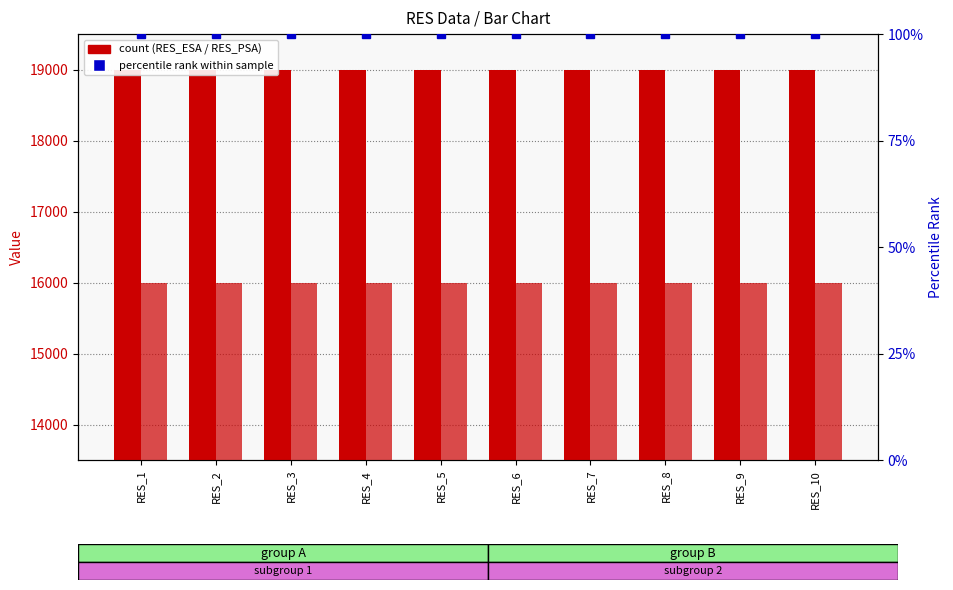

Where is RES_ESA nearest to the value 19000?

RES_1